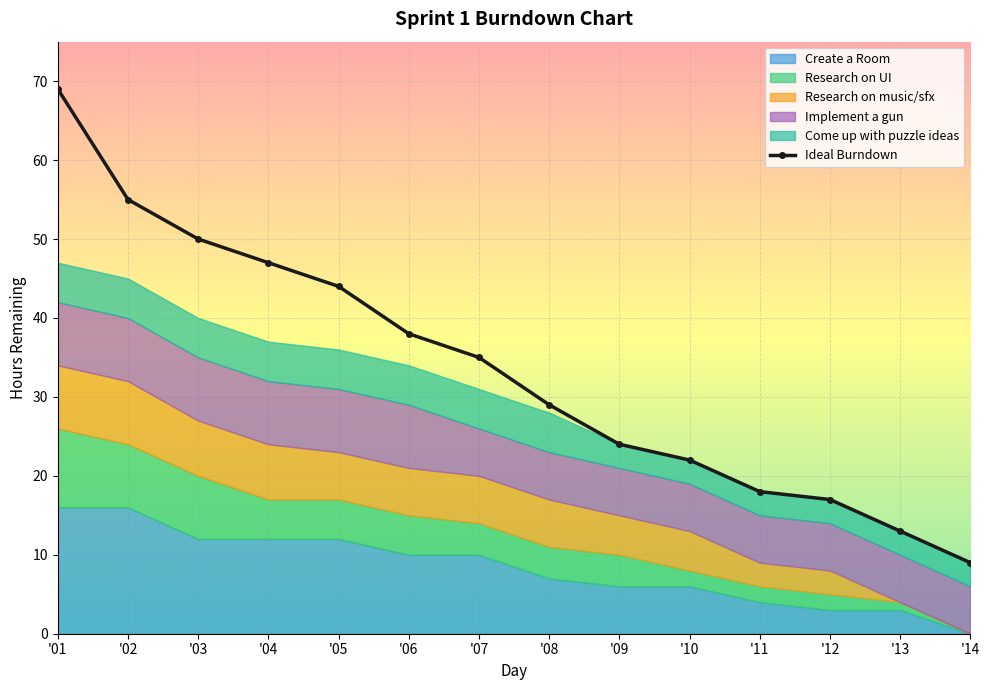

What is the difference between the values at '14 and '07?

26